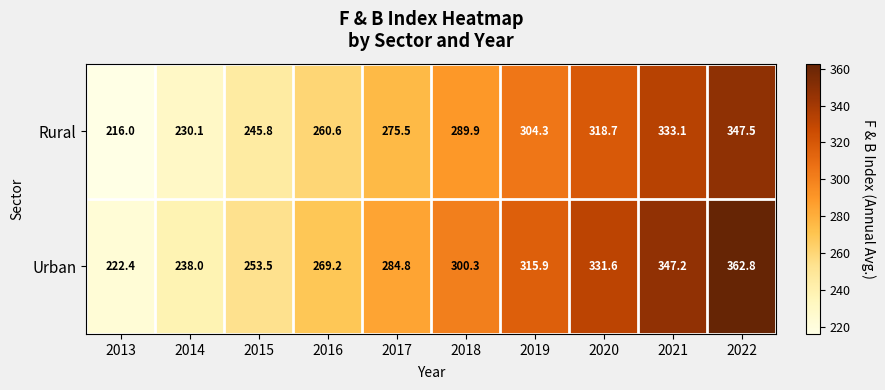

Which series has the largest total across all categories?

Urban